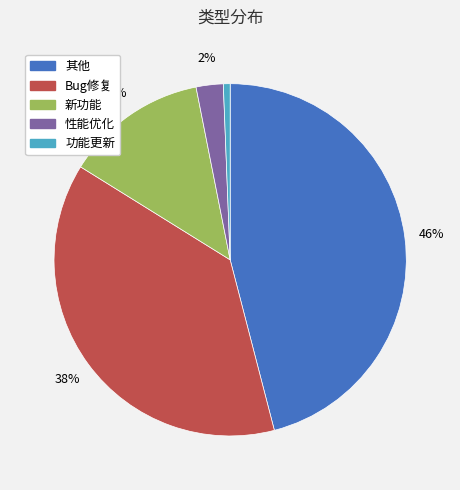

To the nearest percent, what is the combined percentage of Bug修复 and 功能更新?

39%